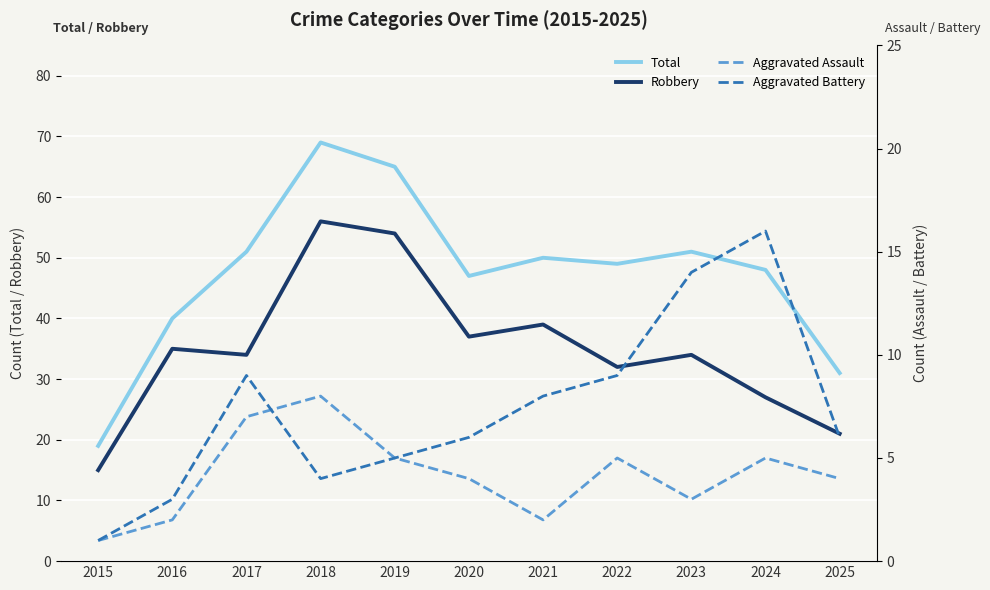

Rank the series by their maximum value, from highest to lowest.

Total, Robbery, Aggravated Battery, Aggravated Assault